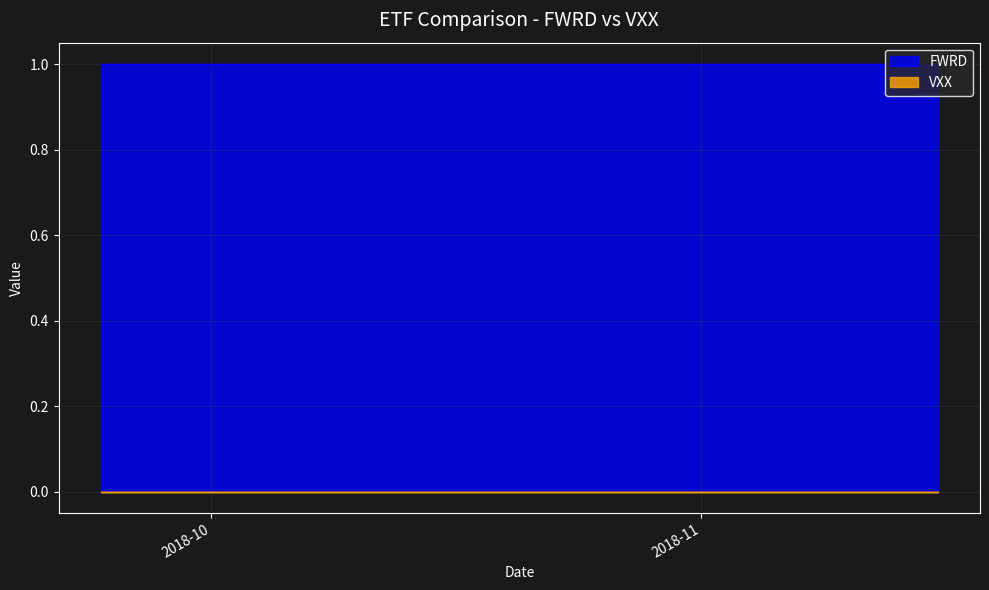

At 10, list the series in order from largest to smallest.

FWRD, VXX